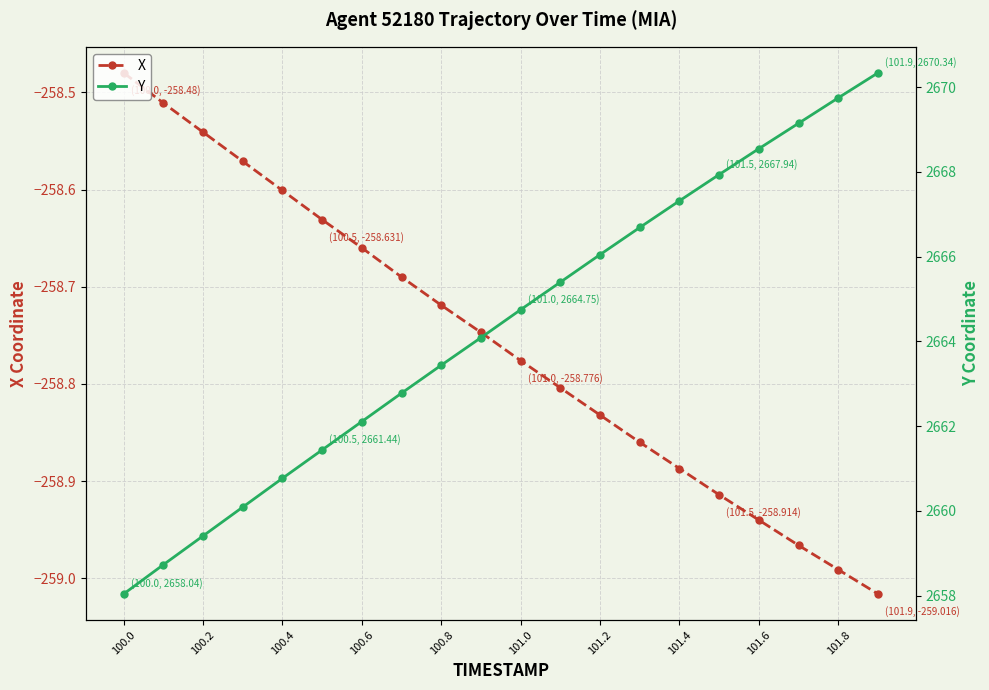

True or false: Y and X cross at least once.

False